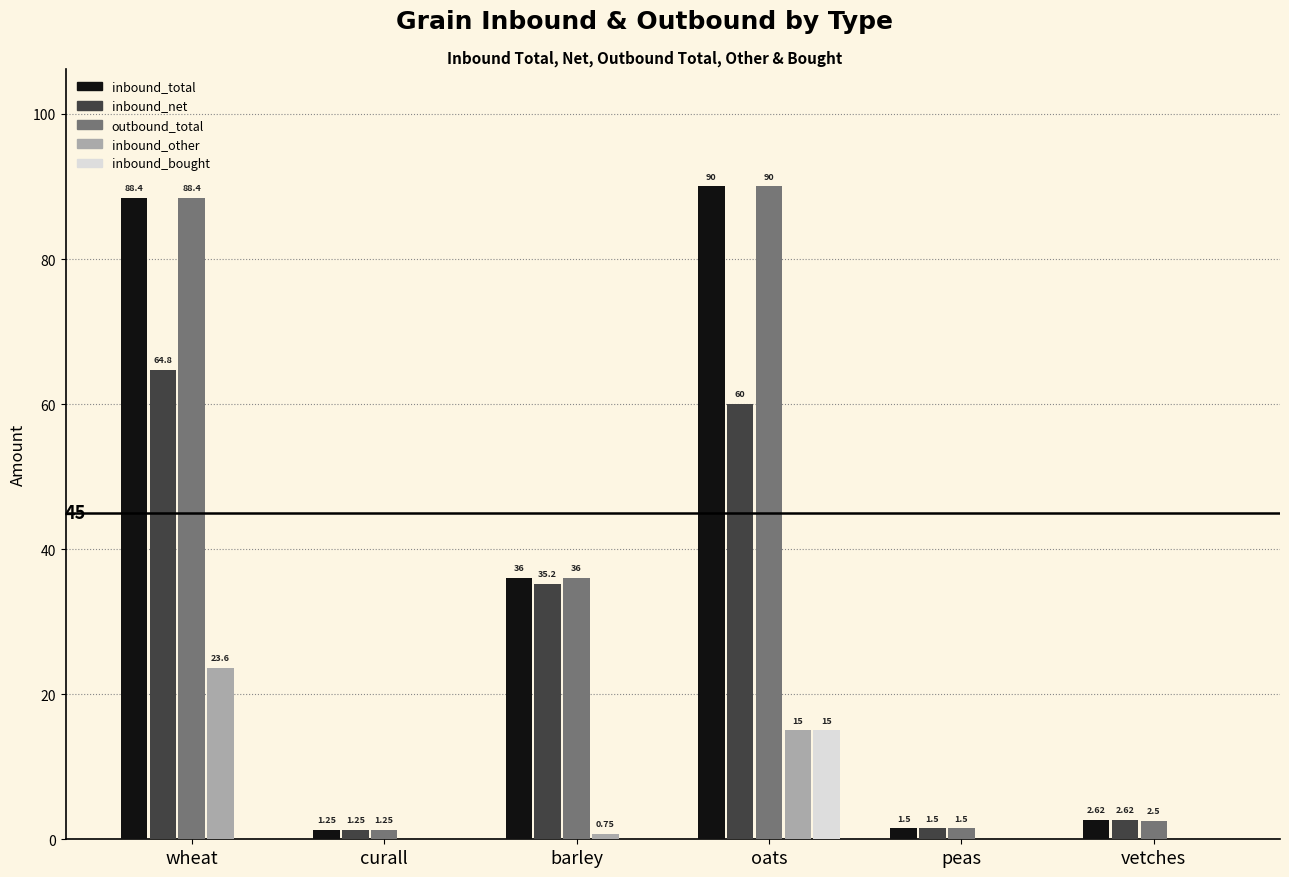

What is the sum of all inbound_other values?

39.4